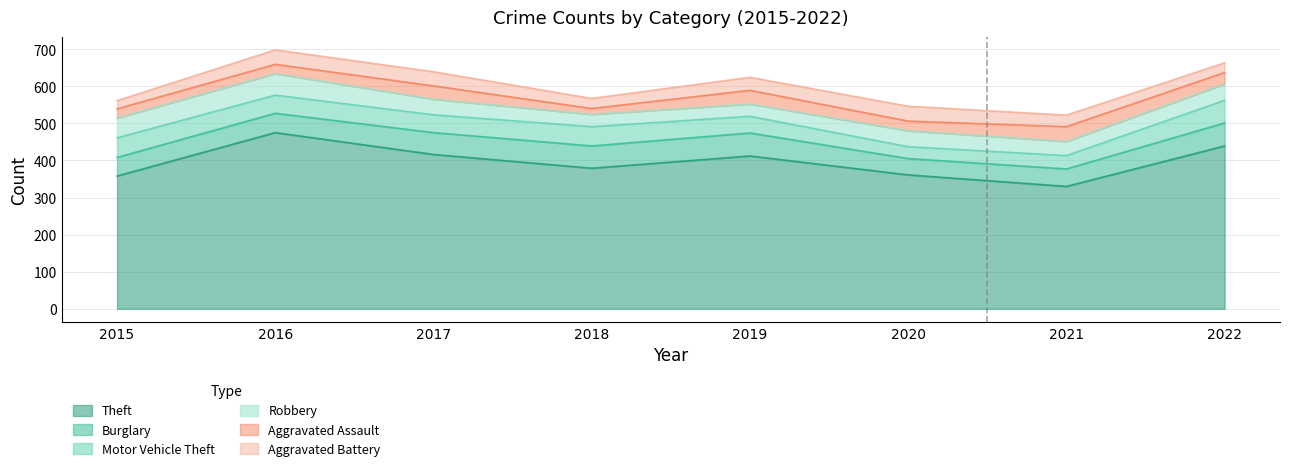

Which series has the widest spread of values?

Theft